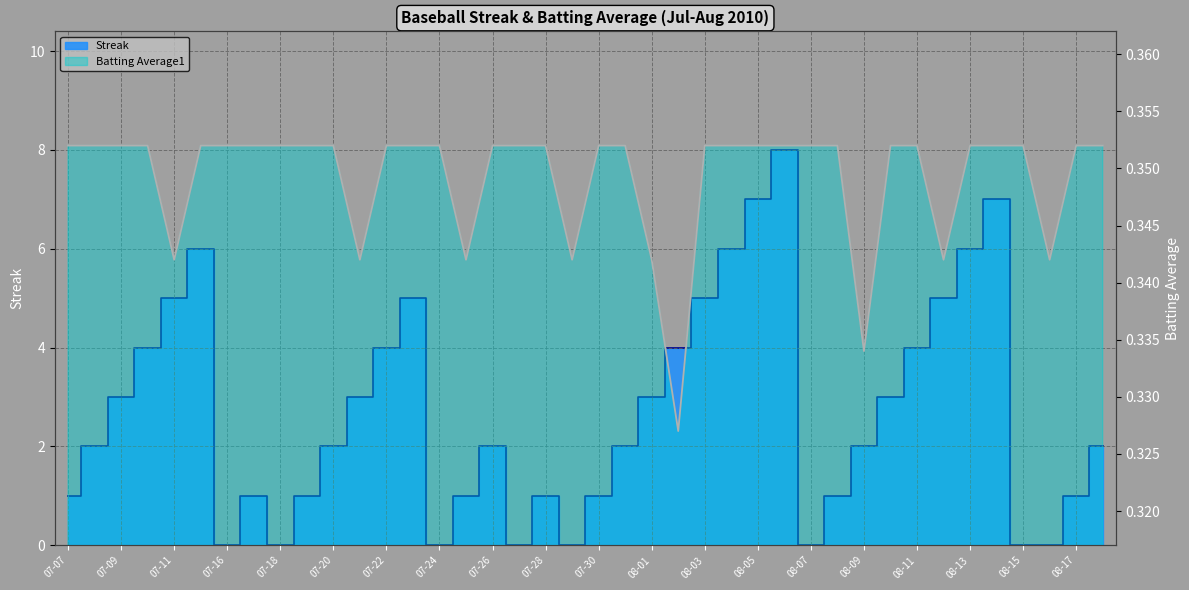

Reading left to right, extract all data points from this chart.

Streak: 1.0	2.0	3.0	4.0	5.0	6.0	0.0	1.0	0.0	1.0	2.0	3.0	4.0	5.0	0.0	1.0	2.0	0.0	1.0	0.0	1.0	2.0	3.0	4.0	5.0	6.0	7.0	8.0	0.0	1.0	2.0	3.0	4.0	5.0	6.0	7.0	0.0	0.0	1.0	2.0
Batting Average1: 0.4	0.4	0.4	0.4	0.3	0.4	0.4	0.4	0.4	0.4	0.4	0.3	0.4	0.4	0.4	0.3	0.4	0.4	0.4	0.3	0.4	0.4	0.3	0.3	0.4	0.4	0.4	0.4	0.4	0.4	0.3	0.4	0.4	0.3	0.4	0.4	0.4	0.3	0.4	0.4